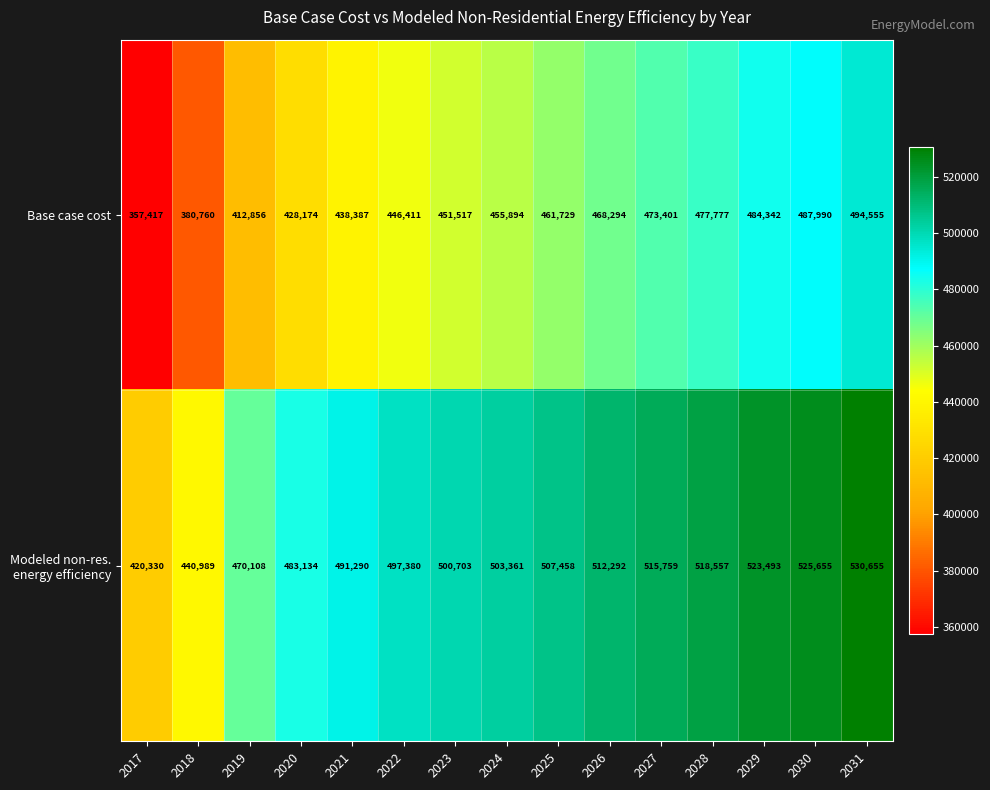

What is the total value across all series at 2029?

1007835